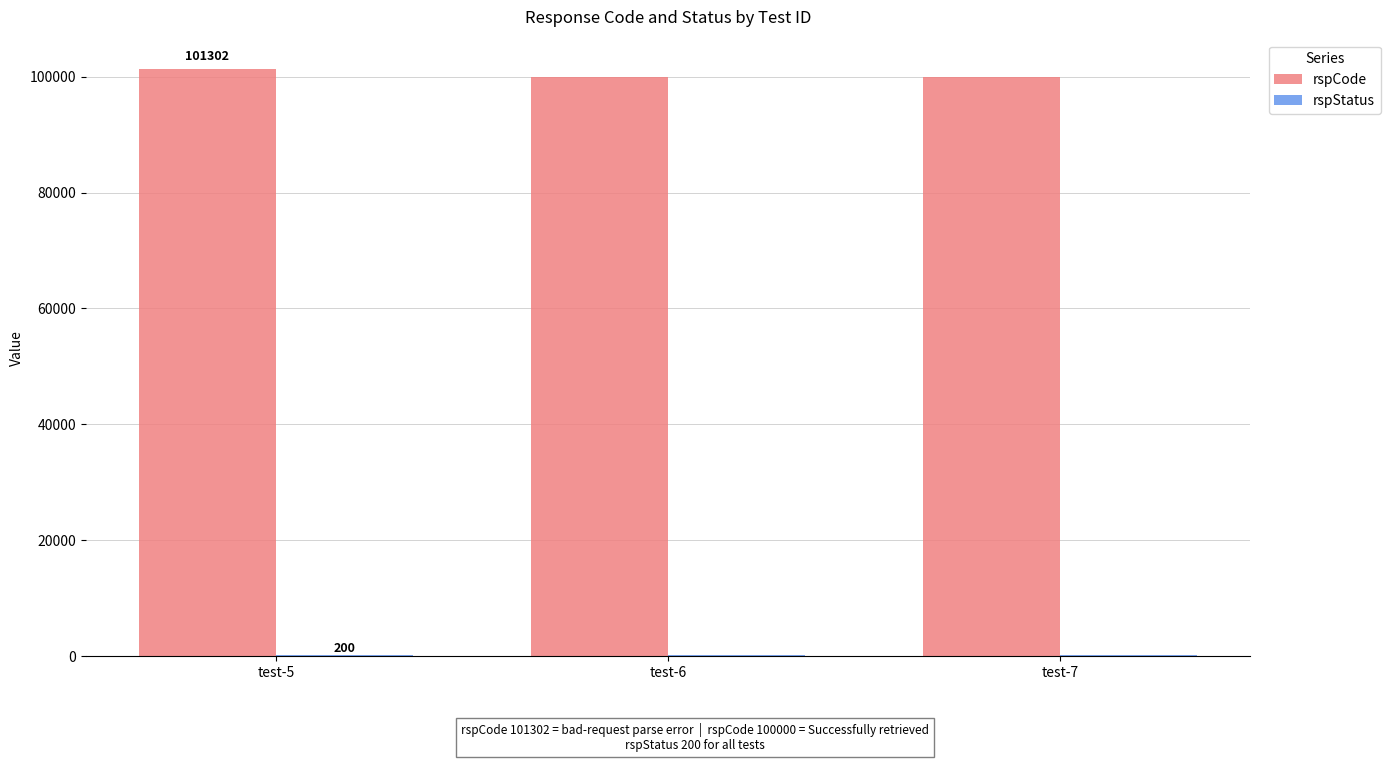

Which series has the largest total across all categories?

rspCode